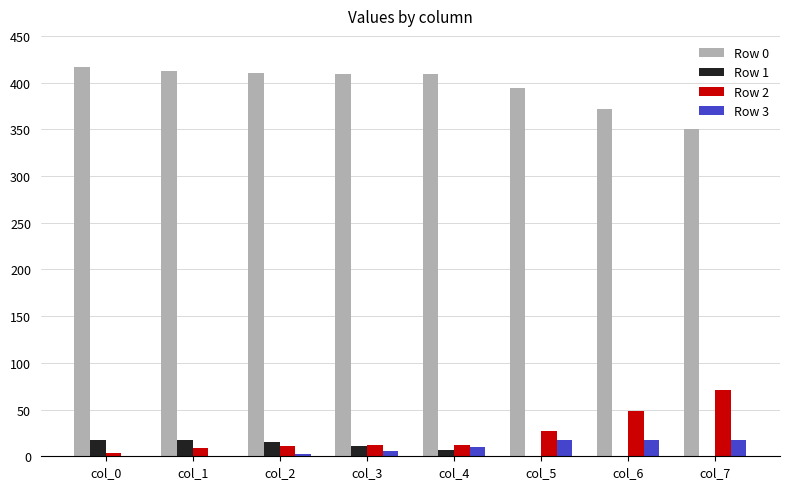

The Row 1 series shows 15 at col_2. True or false?

True